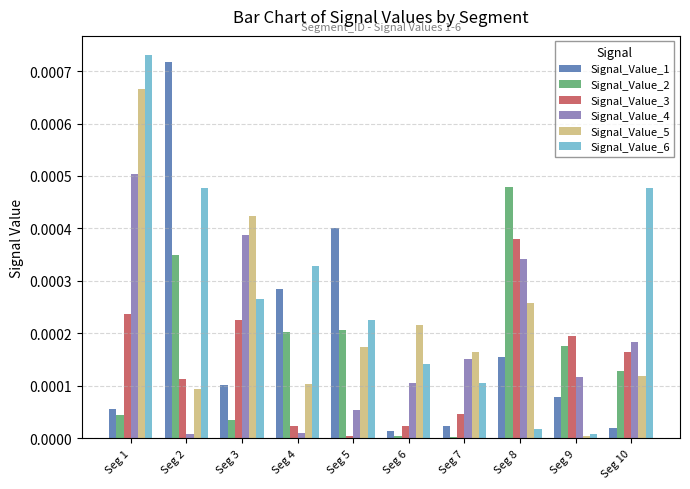

Does the chart contain stacked bars?

No